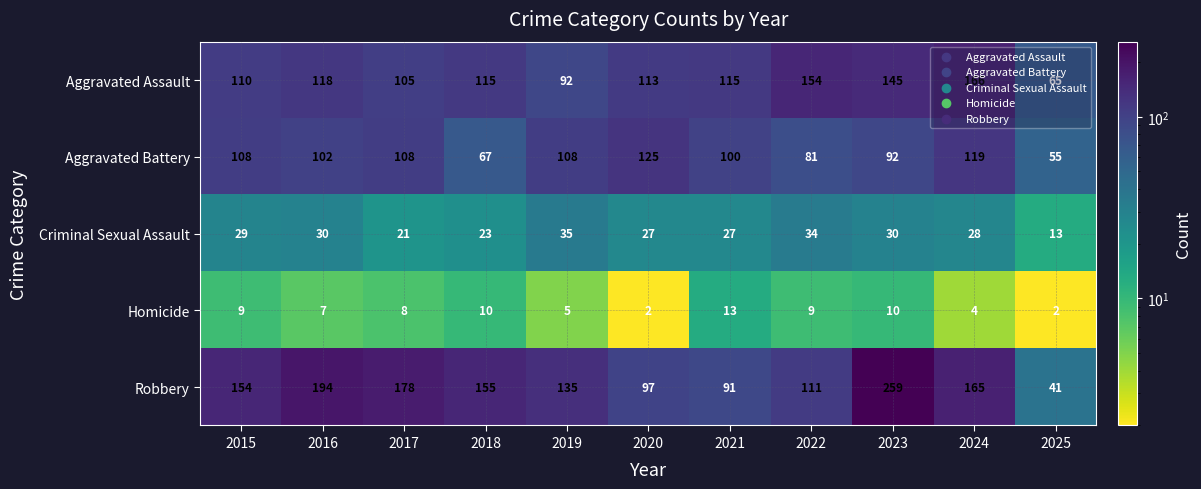

Is the value of Robbery at 2020 greater than the value of Aggravated Battery at 2019?

No